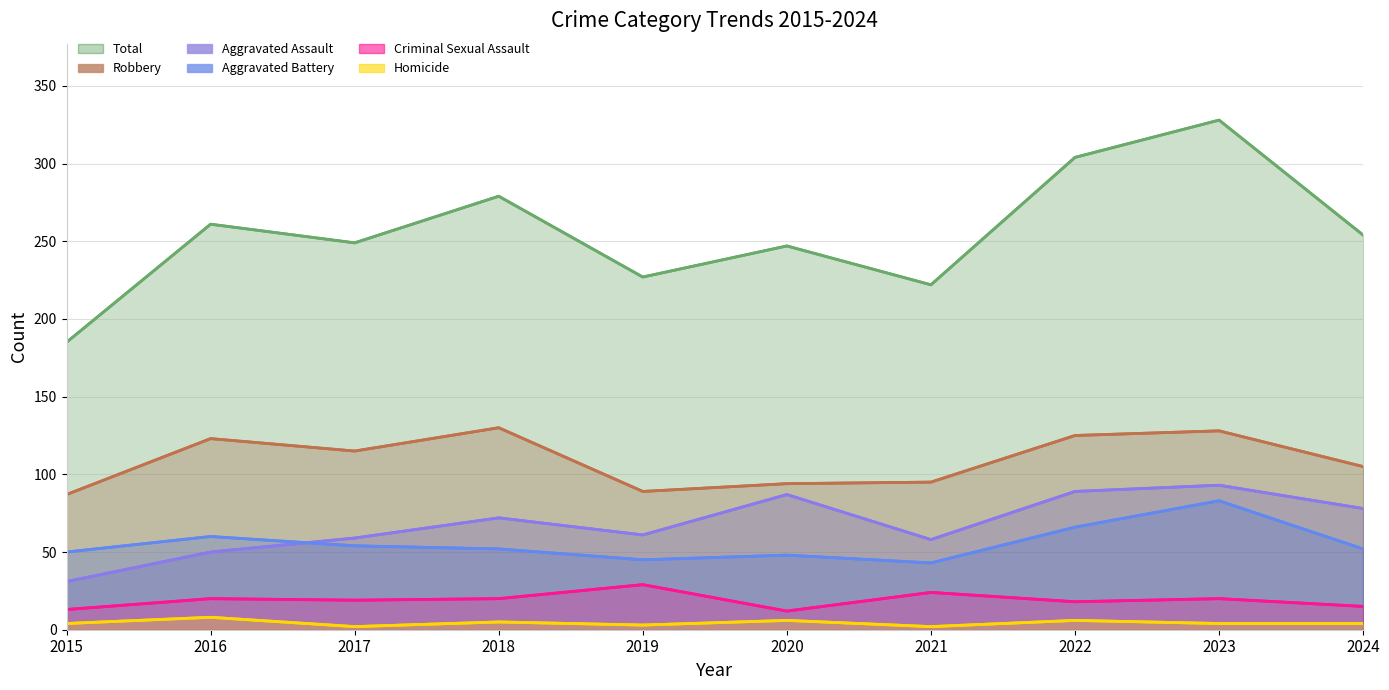

Reading left to right, extract all data points from this chart.

Aggravated Assault: 2015=31	2016=50	2017=59	2018=72	2019=61	2020=87	2021=58	2022=89	2023=93	2024=78
Aggravated Battery: 2015=50	2016=60	2017=54	2018=52	2019=45	2020=48	2021=43	2022=66	2023=83	2024=52
Criminal Sexual Assault: 2015=13	2016=20	2017=19	2018=20	2019=29	2020=12	2021=24	2022=18	2023=20	2024=15
Homicide: 2015=4	2016=8	2017=2	2018=5	2019=3	2020=6	2021=2	2022=6	2023=4	2024=4
Robbery: 2015=87	2016=123	2017=115	2018=130	2019=89	2020=94	2021=95	2022=125	2023=128	2024=105
Total: 2015=185	2016=261	2017=249	2018=279	2019=227	2020=247	2021=222	2022=304	2023=328	2024=254